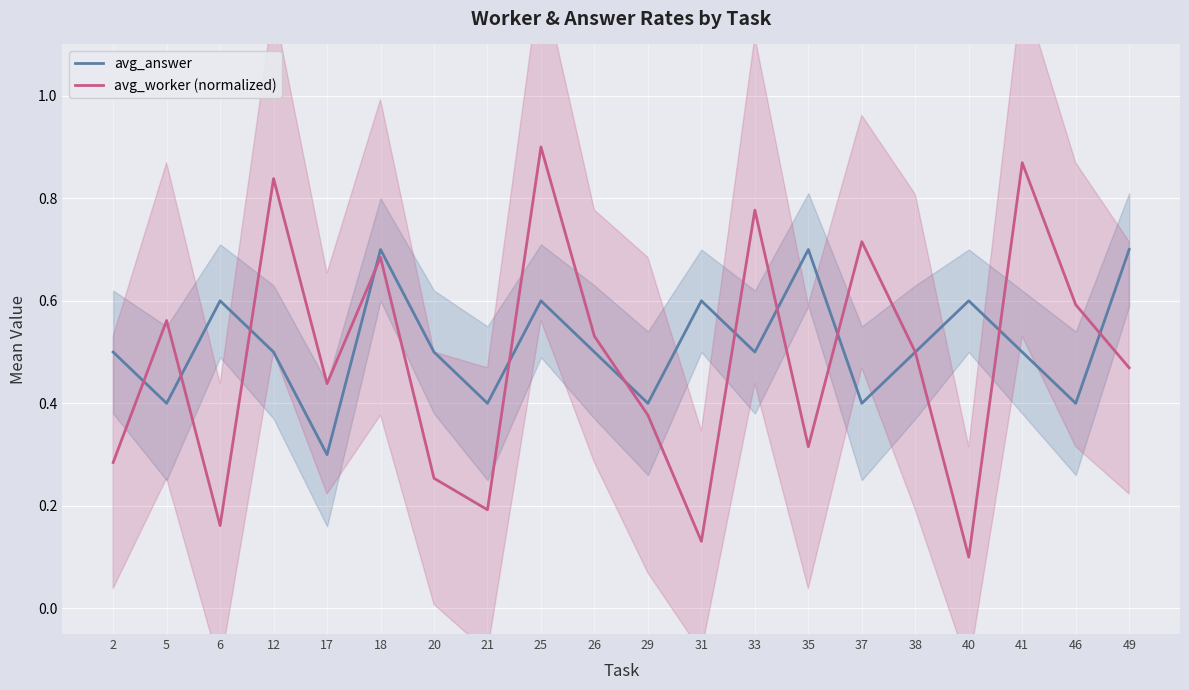

What are all the series names shown in the legend?

avg_answer, avg_worker (normalized)